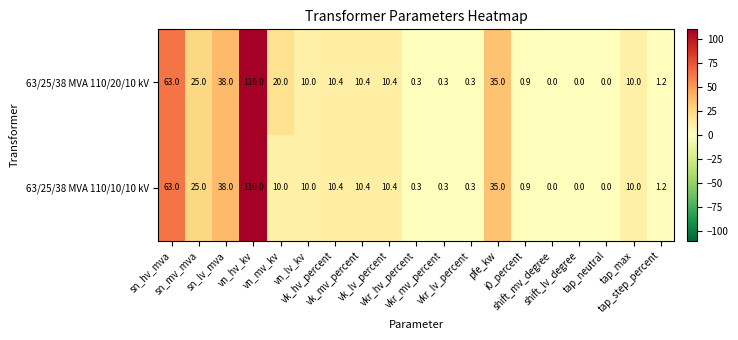

What is the difference between the maximum and minimum values in the 63/25/38 MVA 110/10/10 kV series?

110.0